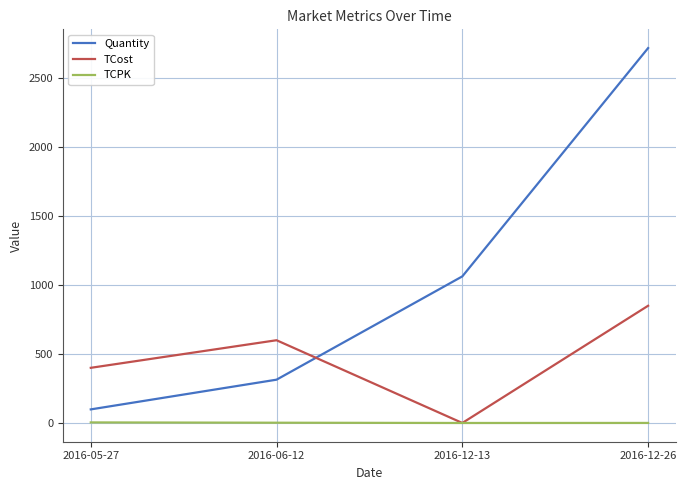

True or false: TCost has a value of 600.0 at 2016-06-12.

True